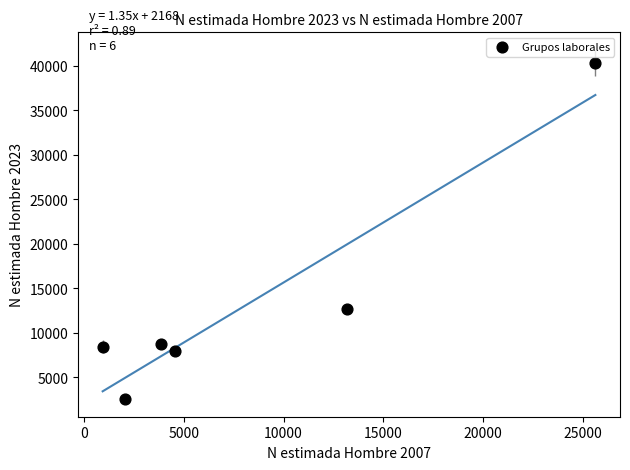

What Y value in the scatter plot is closest to 21455?

12615